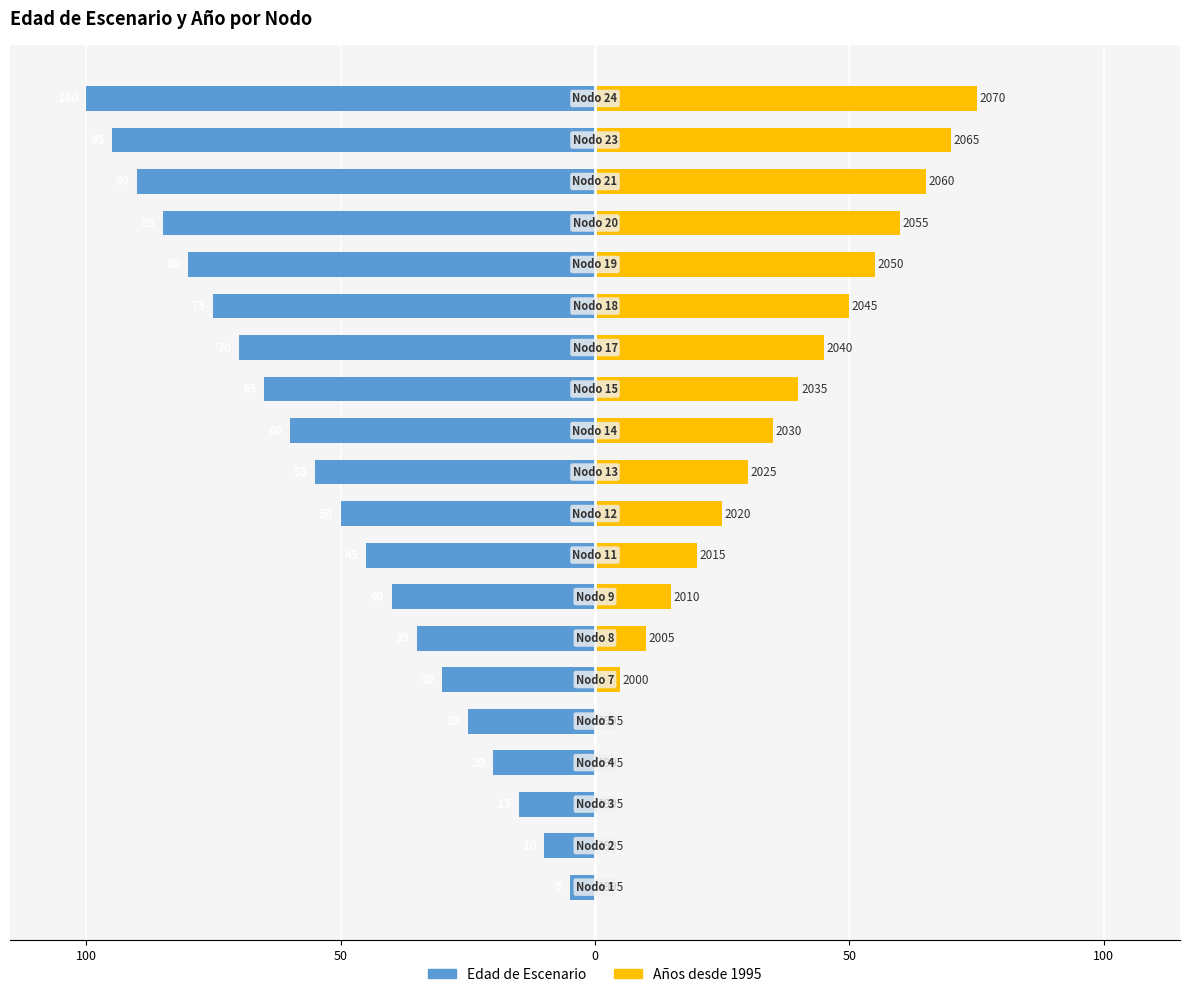

What is the value of the Edad de Escenario bar at the 16th from the left?

-80